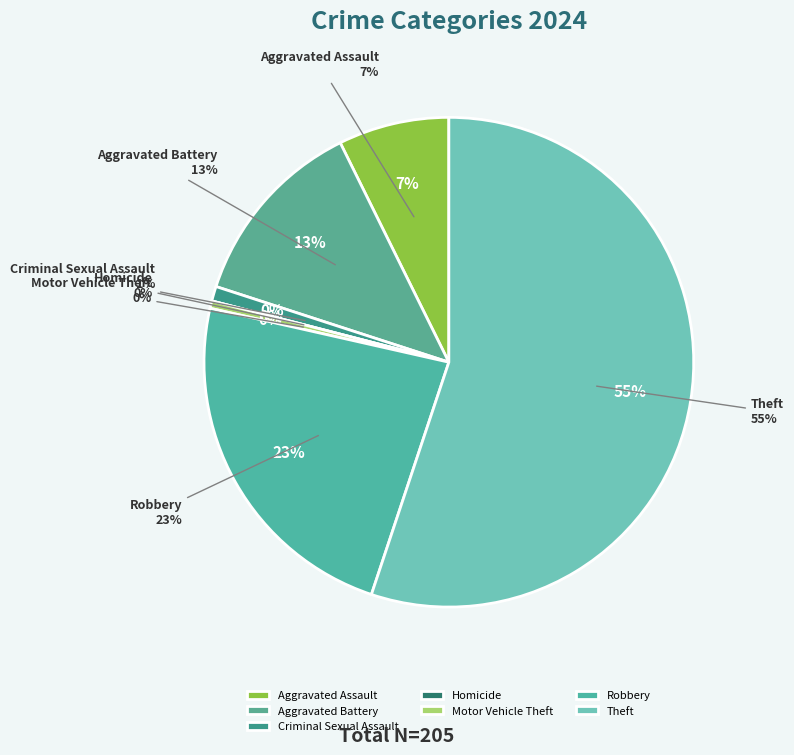

Rank the categories by value from lowest to highest.

Homicide, Motor Vehicle Theft, Criminal Sexual Assault, Aggravated Assault, Aggravated Battery, Robbery, Theft